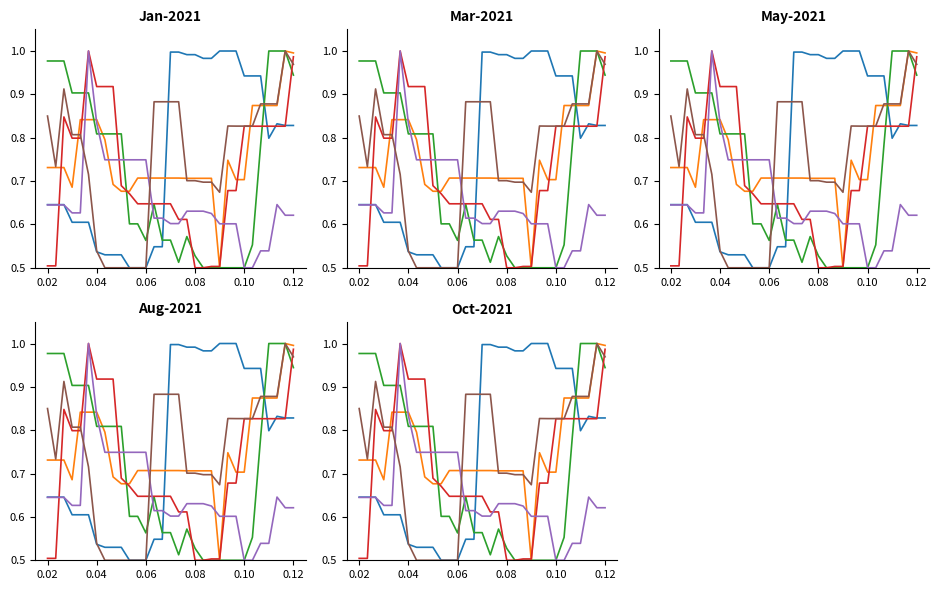

What is the difference between the highest and lowest values at 0.04?

0.5